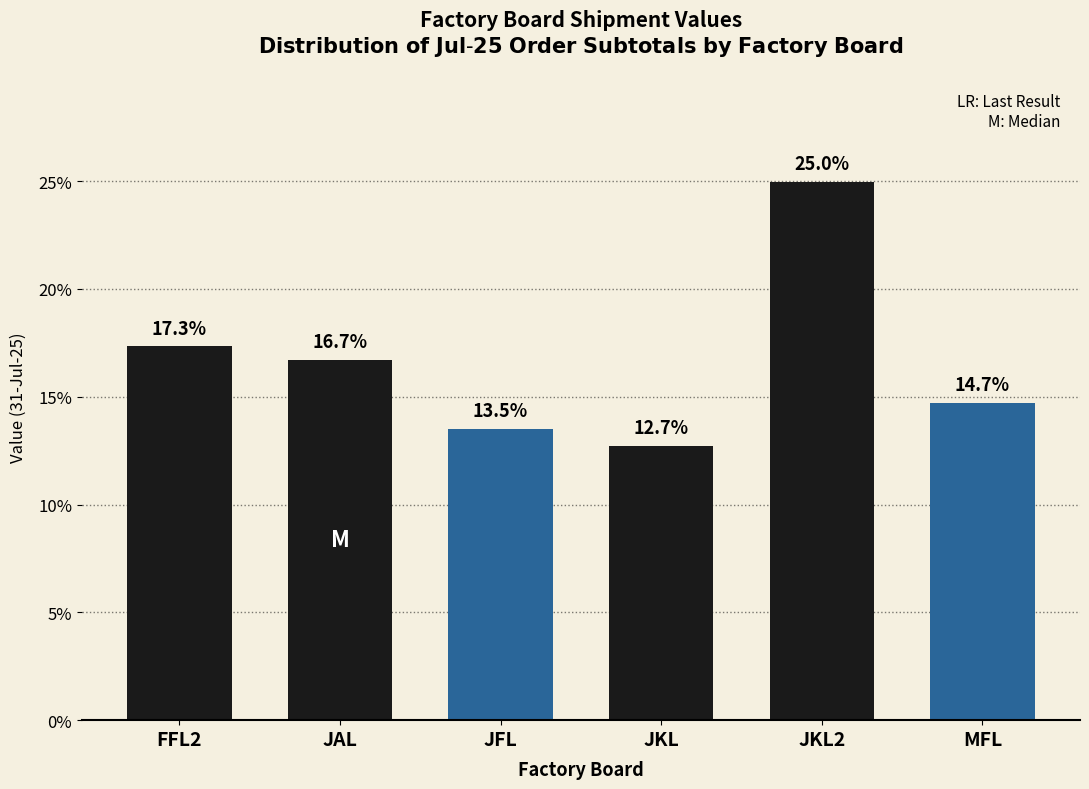

Reading right to left, list all the values displayed in this chart.

14.7	25.0	12.7	13.5	16.7	17.3